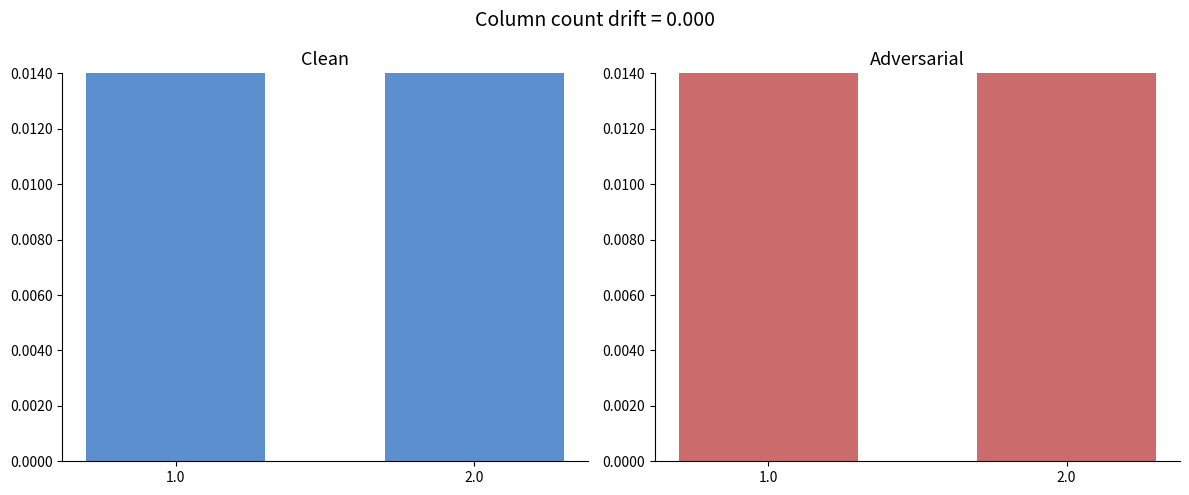

Between 1.0 and 2.0, which is larger?

2.0